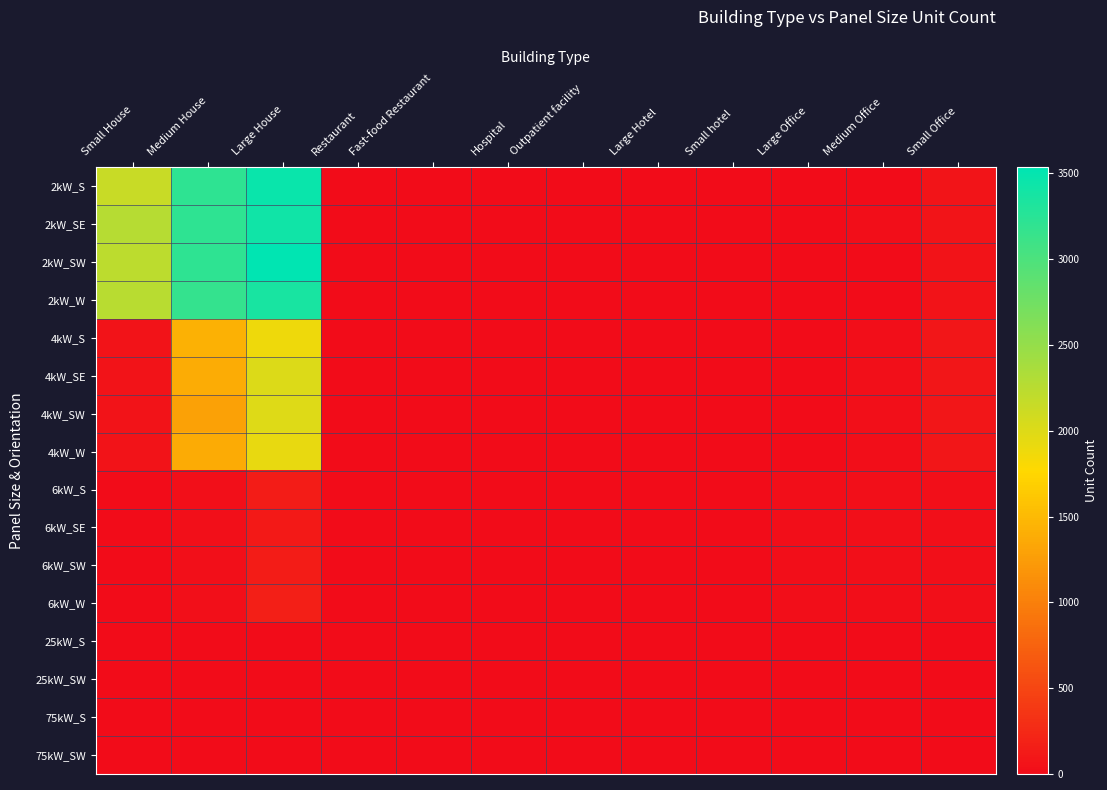

Which has a higher value, Restaurant or Hospital?

Restaurant